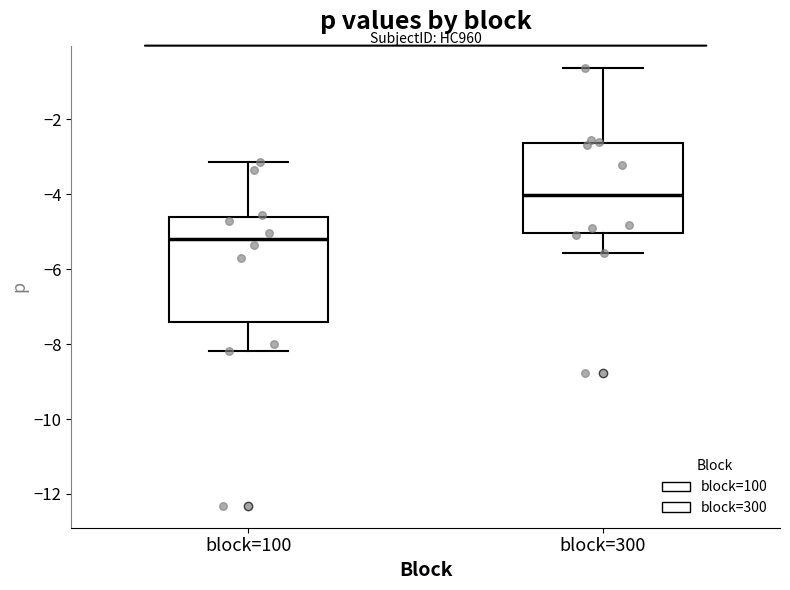

Reading left to right, transcribe this box plot: for each box, give where its median line is, the range the box spans, and where its two whiskers end, as read against the y-axis. The values are not printed on the chart, so give them approximately, as read against the axis.

block=100: median -5.2, box -7.4 to -4.6, whiskers -8.2 to -3.2
block=300: median -4.0, box -5.0 to -2.6, whiskers -5.6 to -0.6